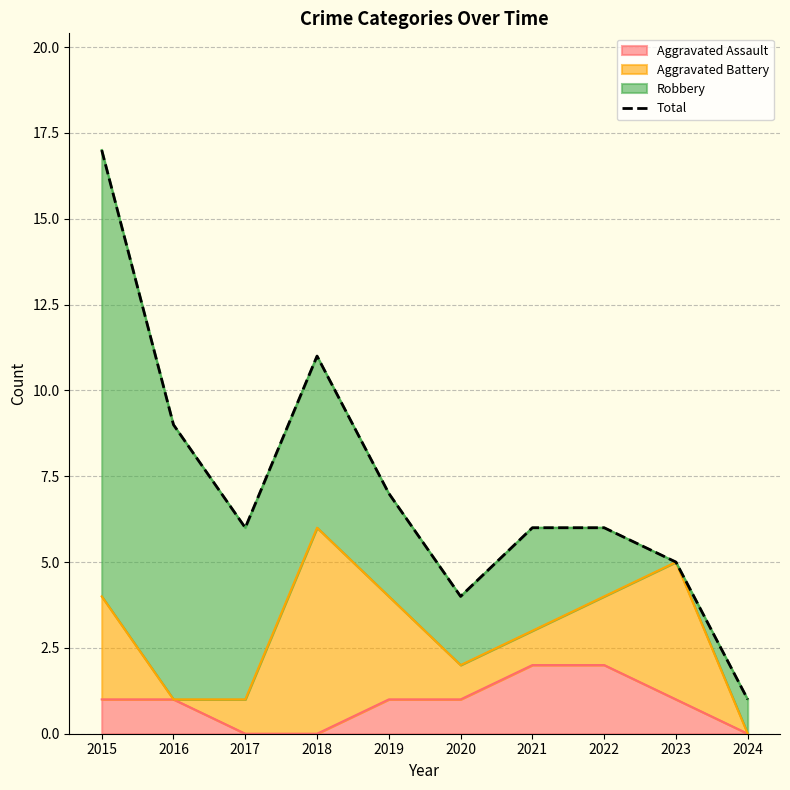

List the labels in order of value, largest first.

2015, 2018, 2016, 2019, 2017, 2021, 2022, 2023, 2020, 2024